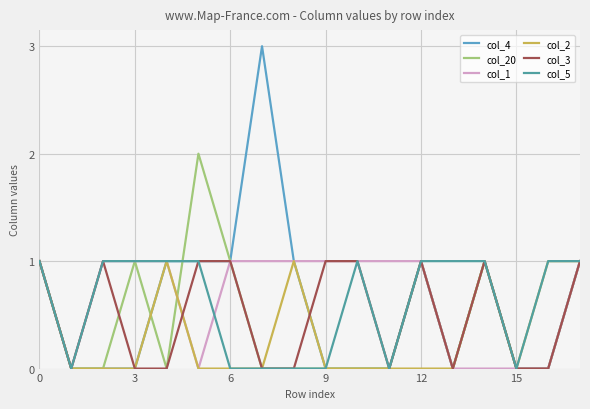

Is this an area chart (filled region under the line)?

No